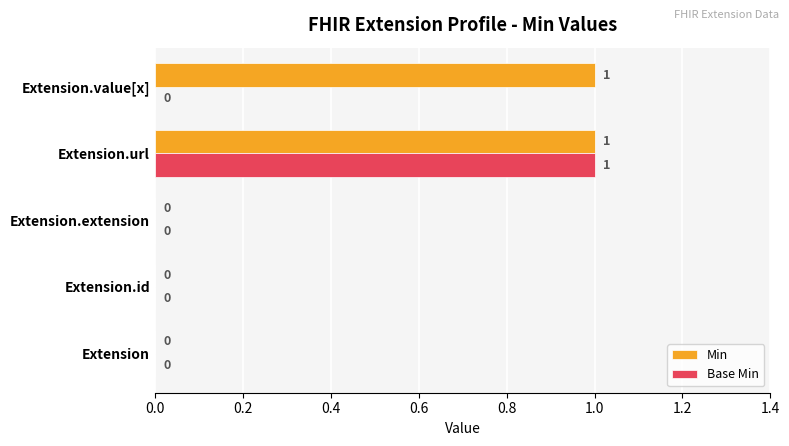

Which series has the largest total across all categories?

Min